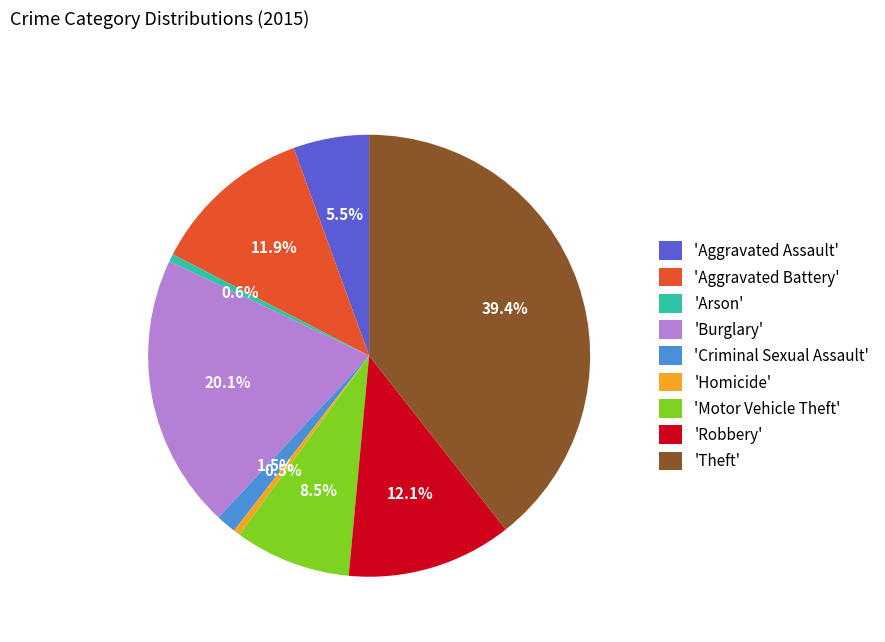

Which category has the biggest portion of the pie?

'Theft'